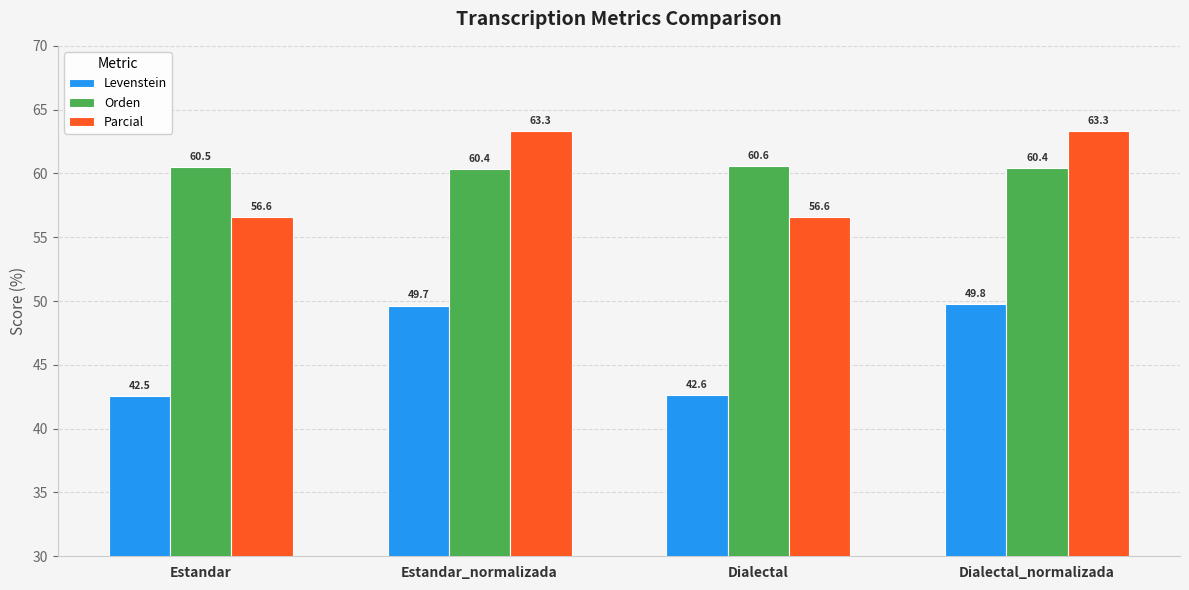

Which series has the widest spread of values?

Levenstein